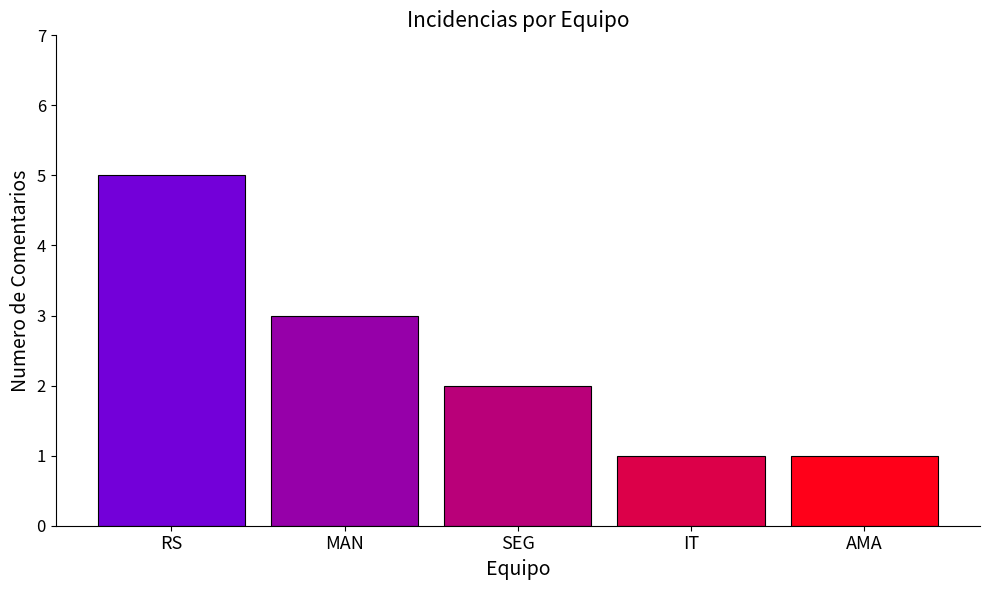

True or false: the data shows 3 at SEG.

False